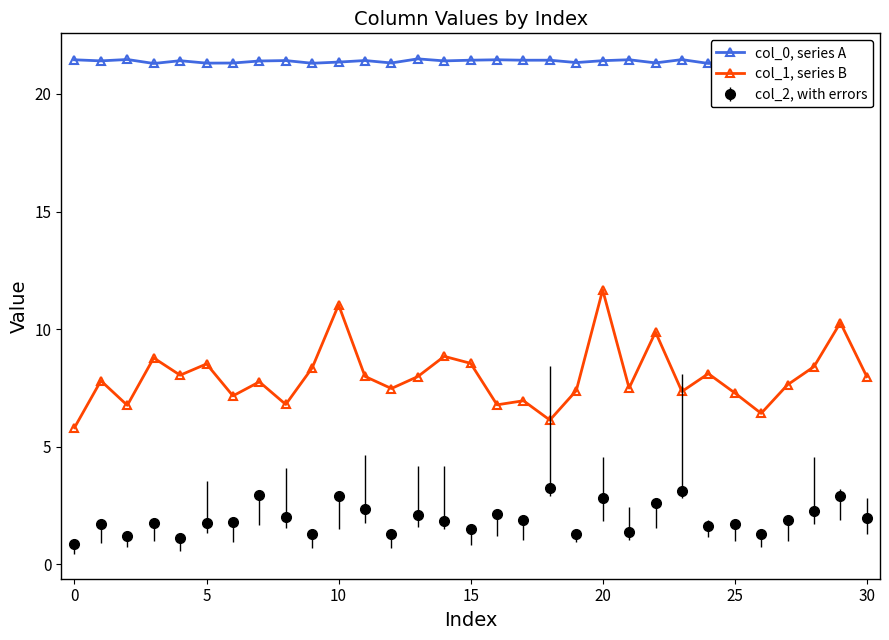

What is the label of the 22nd point from the right?

9